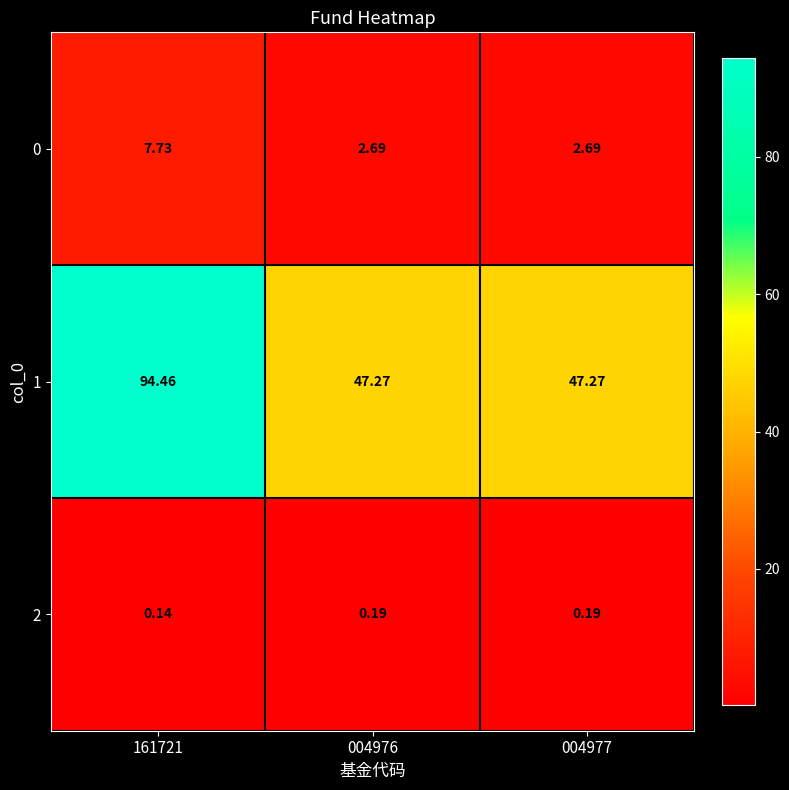

Is the value of 2 at 161721 greater than the value of 1 at 004977?

No